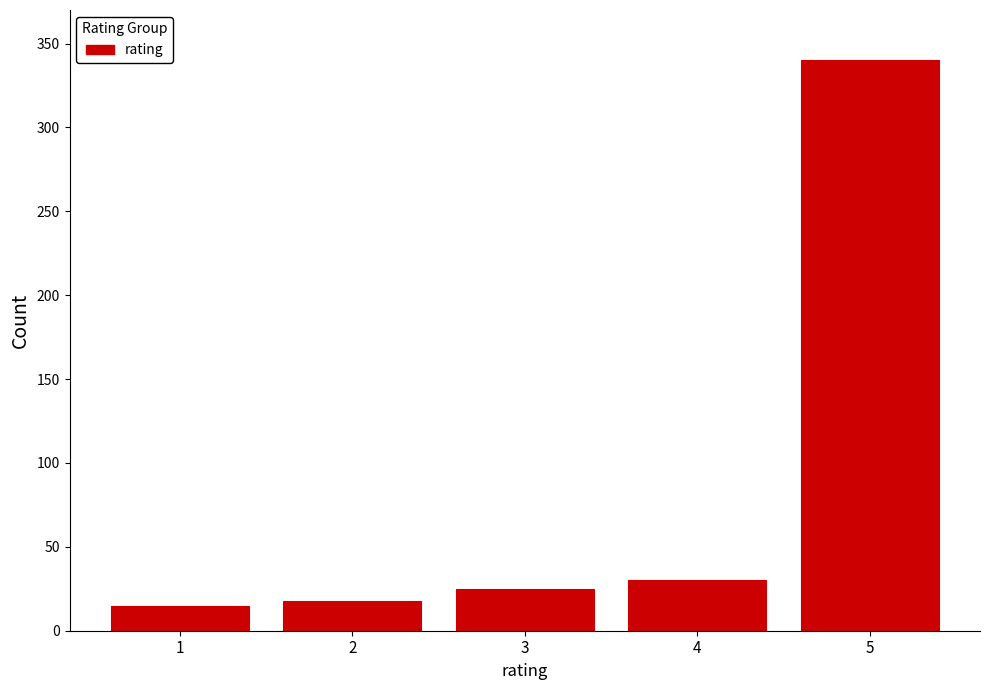

Reading left to right, list all the values displayed in this chart.

15	18	25	30	340